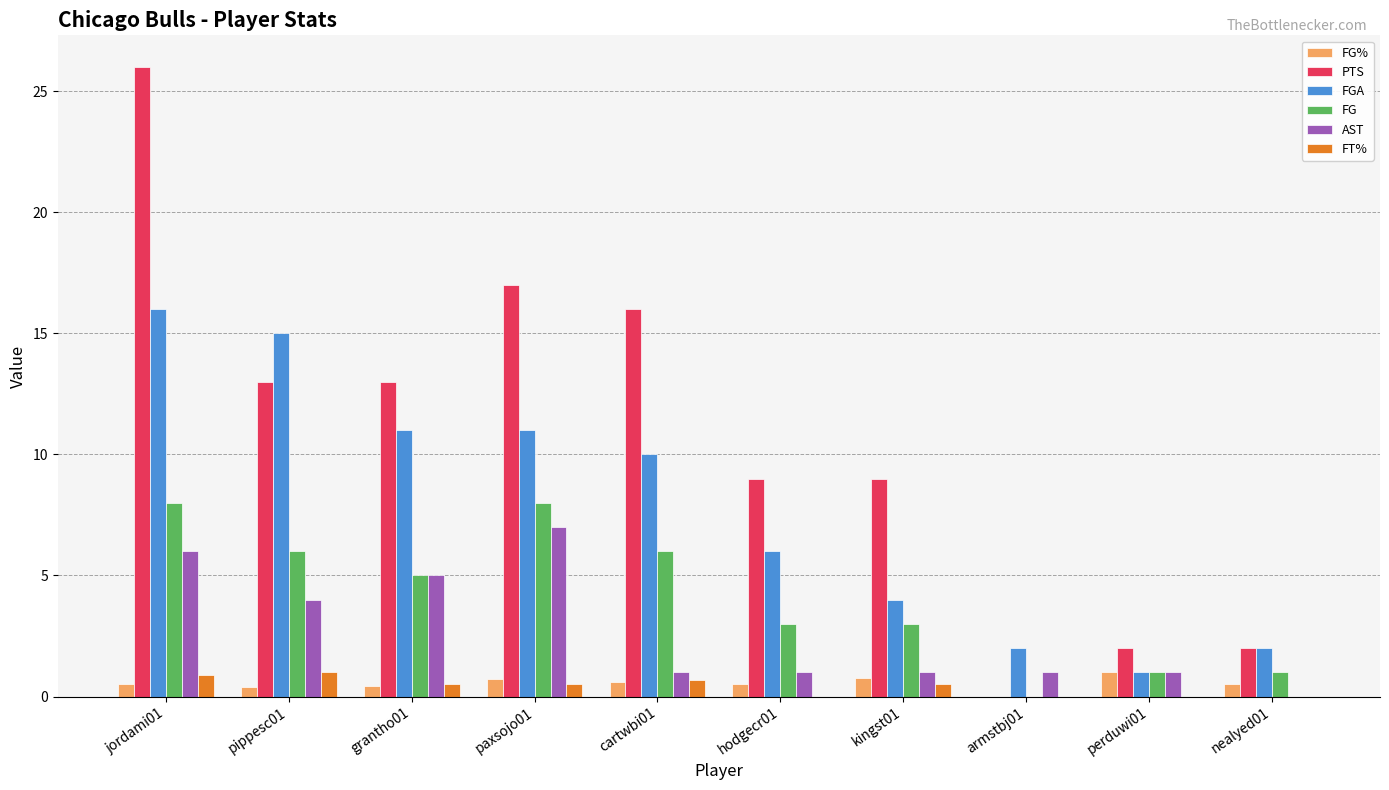

How many distinct data groups are displayed?

6